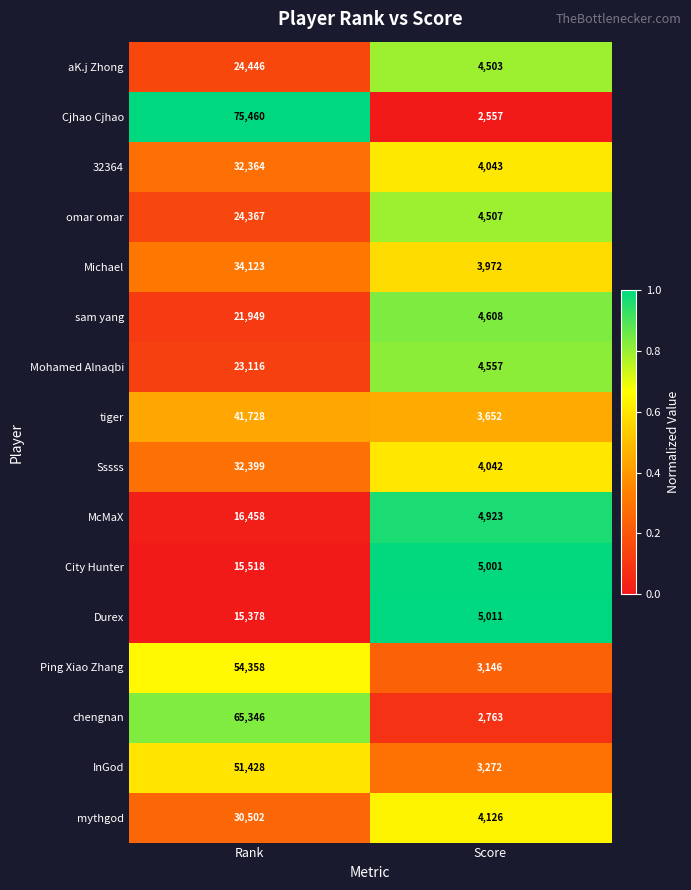

At which label does Durex reach its minimum?

Score